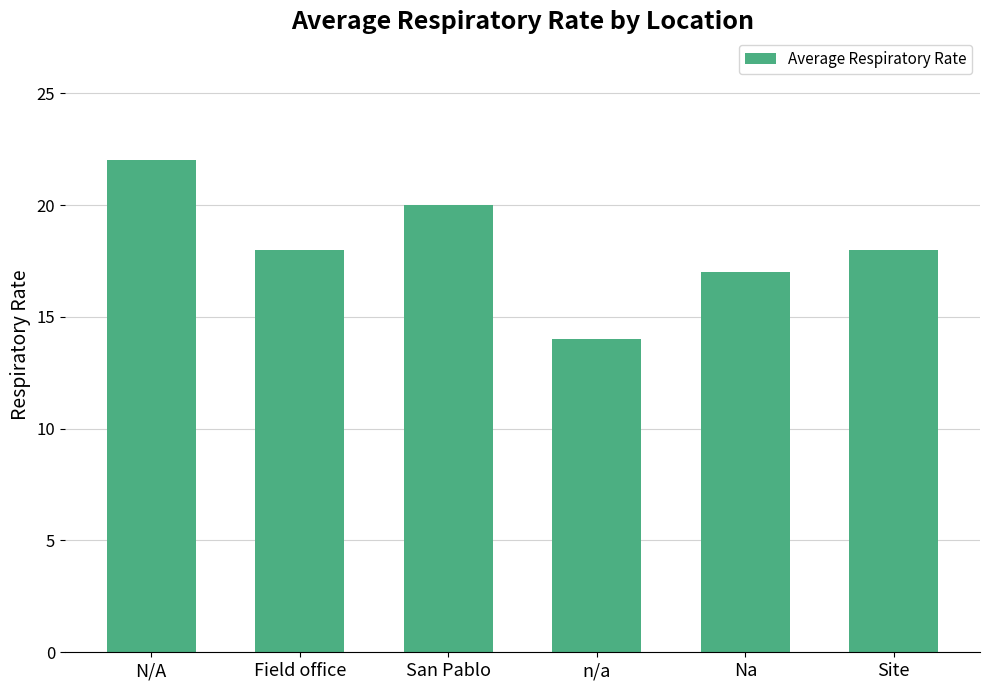

What is the greatest value displayed?

22